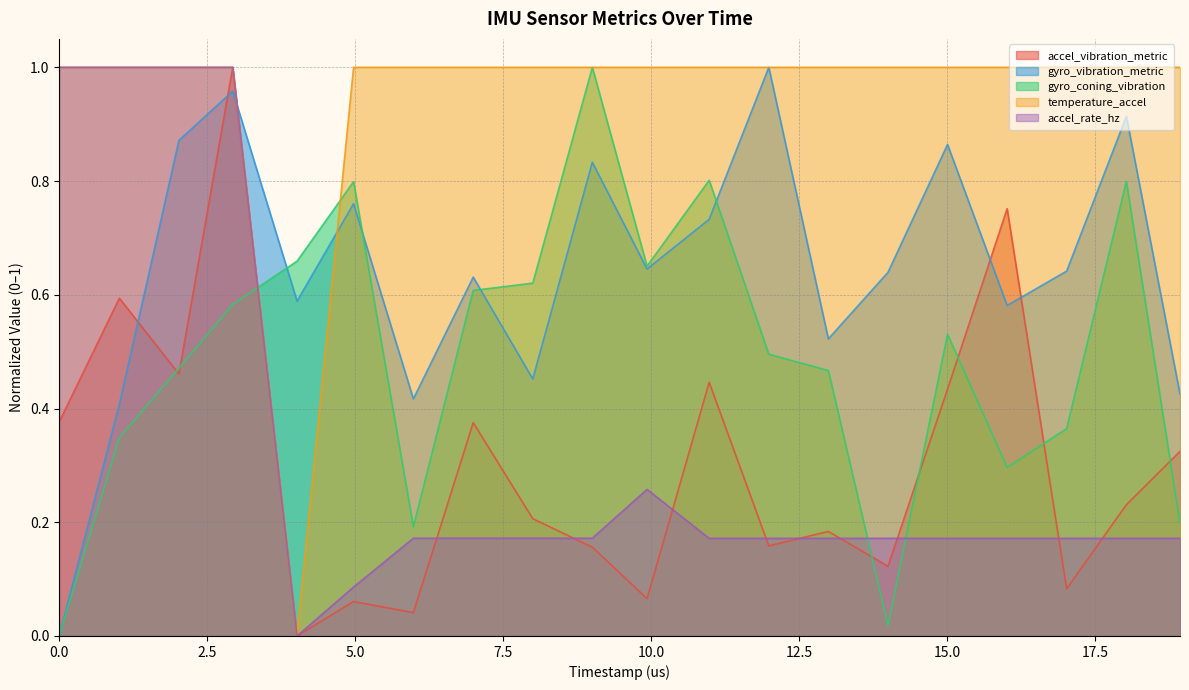

How many times do accel_vibration_metric and gyro_vibration_metric cross each other?

5